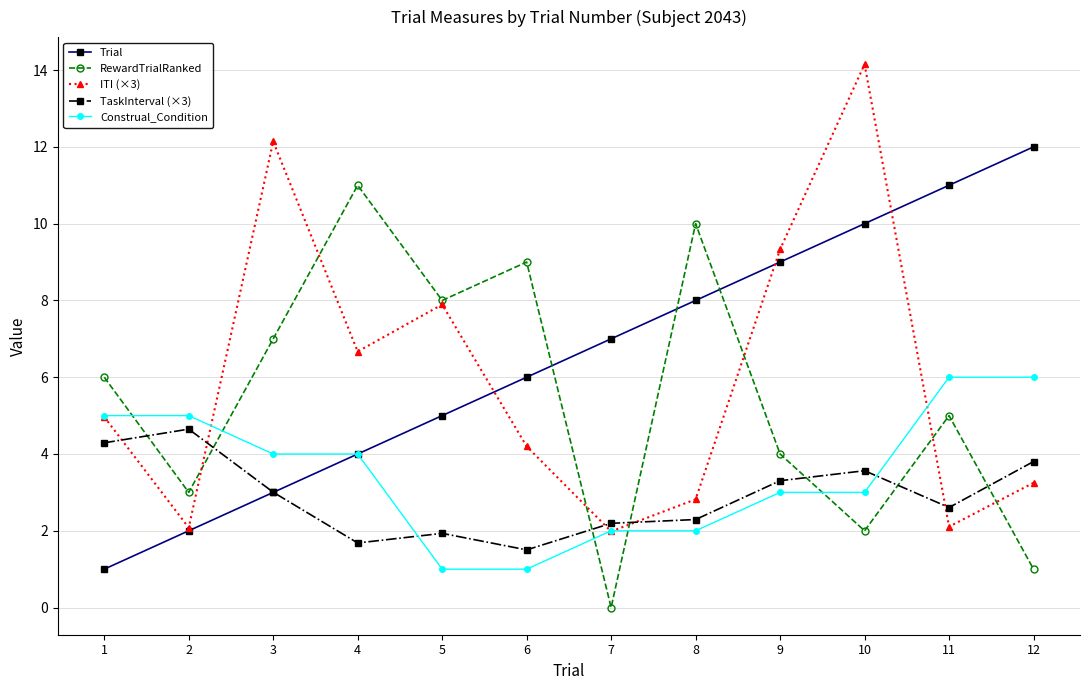

Reading left to right, list all the values displayed in this chart.

Trial: 1.0	2.0	3.0	4.0	5.0	6.0	7.0	8.0	9.0	10.0	11.0	12.0
RewardTrialRanked: 6.0	3.0	7.0	11.0	8.0	9.0	0.0	10.0	4.0	2.0	5.0	1.0
ITI (×3): 5.0	2.1	12.1	6.7	7.9	4.2	2.0	2.8	9.3	14.2	2.1	3.3
TaskInterval (×3): 4.3	4.6	3.0	1.7	1.9	1.5	2.2	2.3	3.3	3.6	2.6	3.8
Construal_Condition: 5.0	5.0	4.0	4.0	1.0	1.0	2.0	2.0	3.0	3.0	6.0	6.0